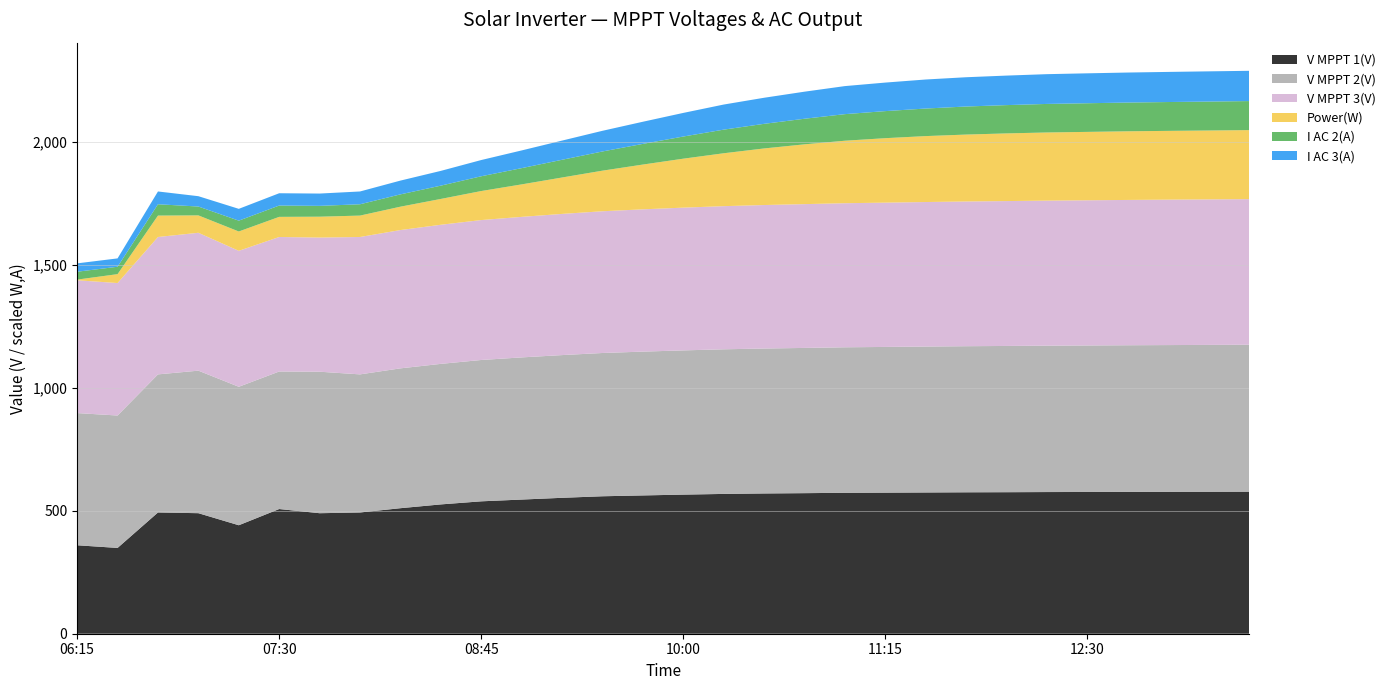

Reading left to right, transcribe all the data shown in this chart.

V MPPT 1(V): 06:15=359.5	06:30=348.7	06:45=492.8	07:00=489.9	07:15=440.9	07:30=506.8	07:45=489.8	08:00=492.8	08:15=510.2	08:30=525.6	08:45=538.1	09:00=545.3	09:15=552.4	09:30=558.7	09:45=562.1	10:00=565.4	10:15=568.2	10:30=570.1	10:45=571.3	11:00=572.8	11:15=573.4	11:30=574.1	11:45=574.8	12:00=575.2	12:15=575.8	12:30=576.1	12:45=576.5	13:00=576.8	13:15=577.0	13:30=577.3
V MPPT 2(V): 06:15=537.3	06:30=538.2	06:45=561.3	07:00=579.3	07:15=562.8	07:30=559.0	07:45=575.1	08:00=561.3	08:15=568.4	08:30=571.2	08:45=574.5	09:00=577.8	09:15=580.1	09:30=582.3	09:45=584.5	10:00=586.2	10:15=587.8	10:30=589.1	10:45=590.3	11:00=591.4	11:15=592.2	11:30=593.1	11:45=593.8	12:00=594.4	12:15=595.0	12:30=595.5	12:45=596.0	13:00=596.4	13:15=596.8	13:30=597.2
V MPPT 3(V): 06:15=539.8	06:30=538.4	06:45=558.4	07:00=560.4	07:15=552.6	07:30=546.7	07:45=545.3	08:00=558.4	08:15=562.1	08:30=565.4	08:45=568.7	09:00=571.2	09:15=573.8	09:30=576.1	09:45=578.3	10:00=580.2	10:15=581.8	10:30=583.2	10:45=584.5	11:00=585.6	11:15=586.5	11:30=587.4	11:45=588.2	12:00=588.9	12:15=589.5	12:30=590.1	12:45=590.6	13:00=591.1	13:15=591.5	13:30=591.9
Power(W): 06:15=27.0	06:30=362.0	06:45=870.0	07:00=707.0	07:15=786.0	07:30=818.0	07:45=848.0	08:00=870.0	08:15=950.0	08:30=1050.0	08:45=1180.0	09:00=1320.0	09:15=1480.0	09:30=1650.0	09:45=1820.0	10:00=1990.0	10:15=2150.0	10:30=2300.0	10:45=2430.0	11:00=2540.0	11:15=2620.0	11:30=2680.0	11:45=2720.0	12:00=2750.0	12:15=2770.0	12:30=2780.0	12:45=2790.0	13:00=2795.0	13:15=2800.0	13:30=2805.0
I AC 2(A): 06:15=1.6	06:30=1.5	06:45=2.3	07:00=1.8	07:15=2.2	07:30=2.3	07:45=2.2	08:00=2.3	08:15=2.5	08:30=2.7	08:45=3.0	09:00=3.3	09:15=3.6	09:30=3.9	09:45=4.2	10:00=4.5	10:15=4.8	10:30=5.0	10:45=5.2	11:00=5.4	11:15=5.5	11:30=5.6	11:45=5.7	12:00=5.8	12:15=5.8	12:30=5.8	12:45=5.8	13:00=5.9	13:15=5.9	13:30=5.9
I AC 3(A): 06:15=1.7	06:30=1.7	06:45=2.6	07:00=2.1	07:15=2.4	07:30=2.5	07:45=2.5	08:00=2.6	08:15=2.8	08:30=3.0	08:45=3.3	09:00=3.6	09:15=3.9	09:30=4.2	09:45=4.5	10:00=4.8	10:15=5.1	10:30=5.3	10:45=5.5	11:00=5.7	11:15=5.8	11:30=5.9	11:45=6.0	12:00=6.0	12:15=6.0	12:30=6.1	12:45=6.1	13:00=6.1	13:15=6.1	13:30=6.2